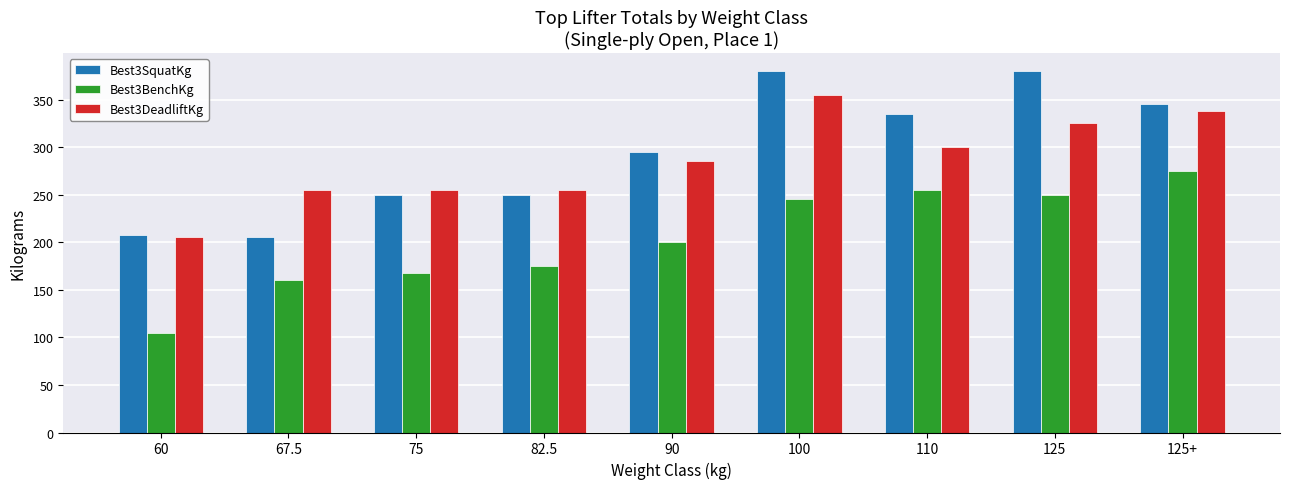

Reading right to left, list all the values displayed in this chart.

Best3SquatKg: 345.0	380.0	335.0	380.0	295.0	250.0	250.0	205.0	207.5
Best3BenchKg: 275.0	250.0	255.0	245.0	200.0	175.0	167.5	160.0	105.0
Best3DeadliftKg: 337.5	325.0	300.0	355.0	285.0	255.0	255.0	255.0	205.0